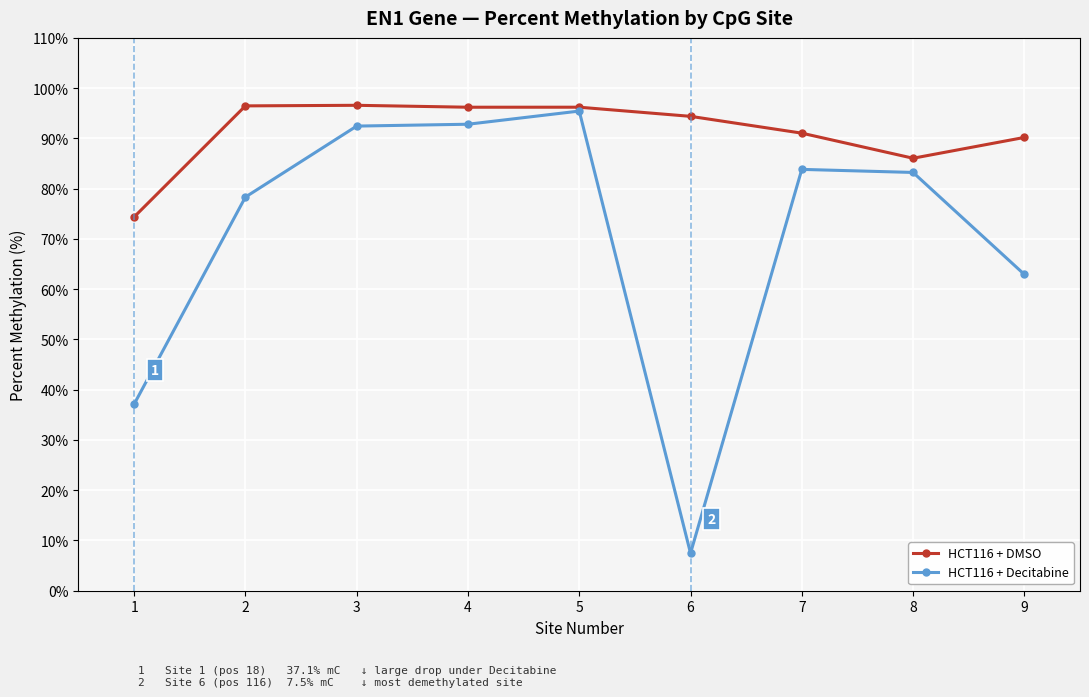

Between 2 and 6, which series saw the biggest shift?

HCT116 + Decitabine